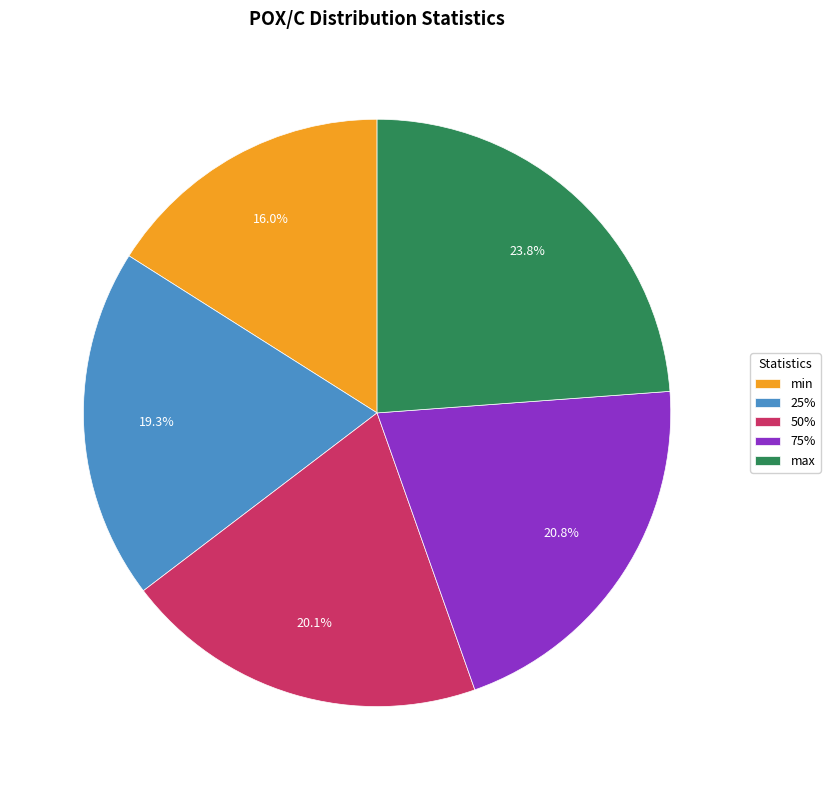

Count the number of slices in the pie.

5